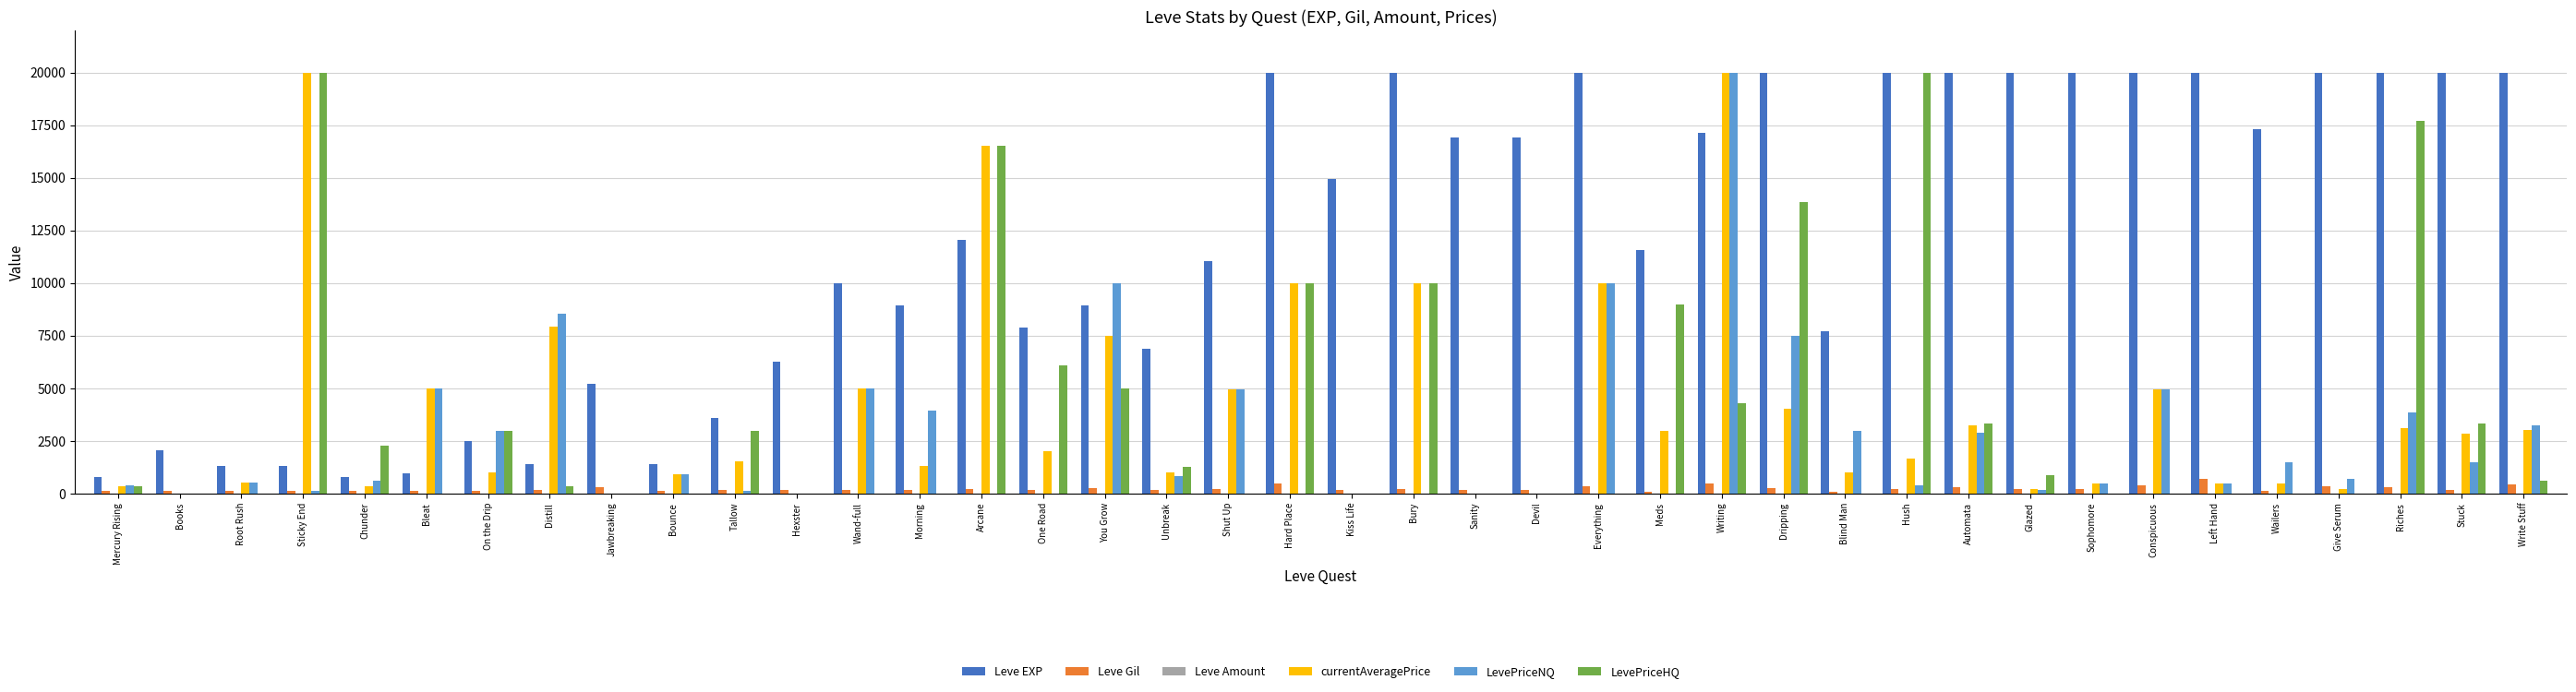

Is it true that Leve EXP equals 27559 at Sophomore?

False